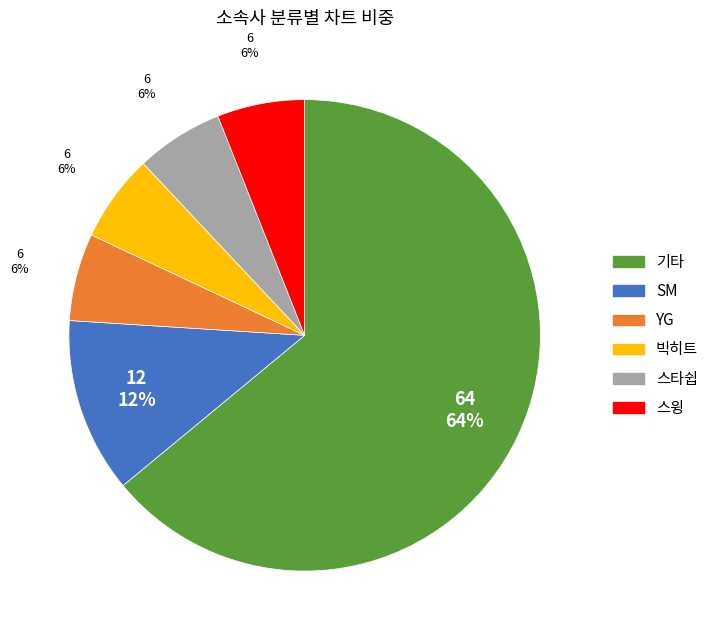

Count the number of slices in the pie.

6